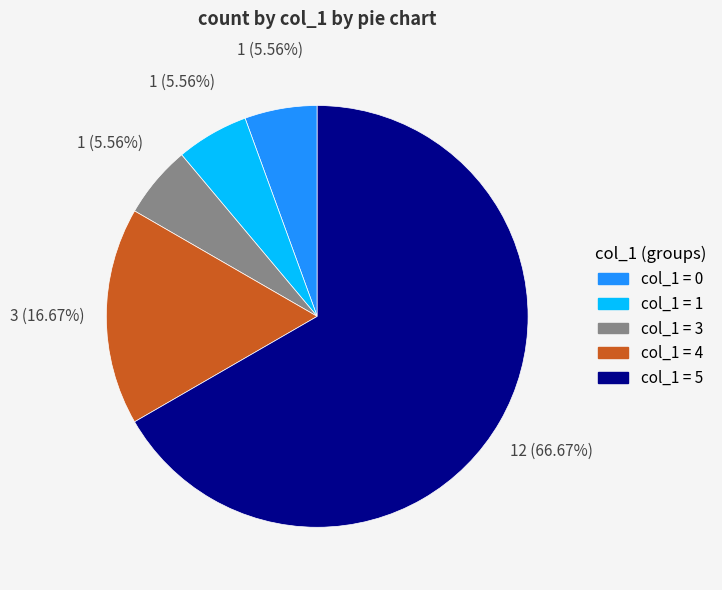

To the nearest percent, what is the average slice percentage?

20%